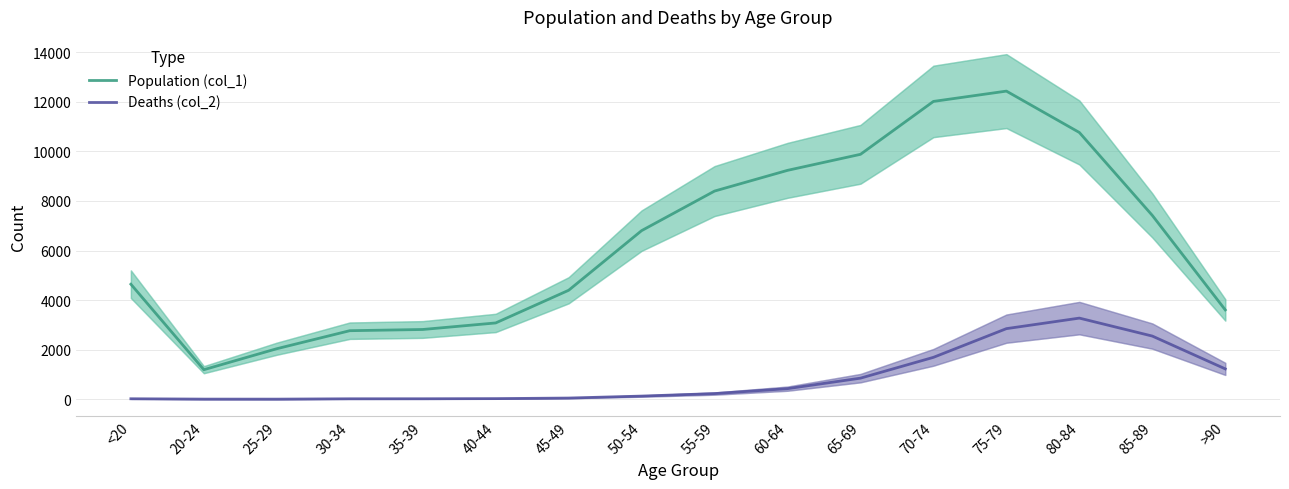

Where is Population (col_1) nearest to the value 6812?

50-54